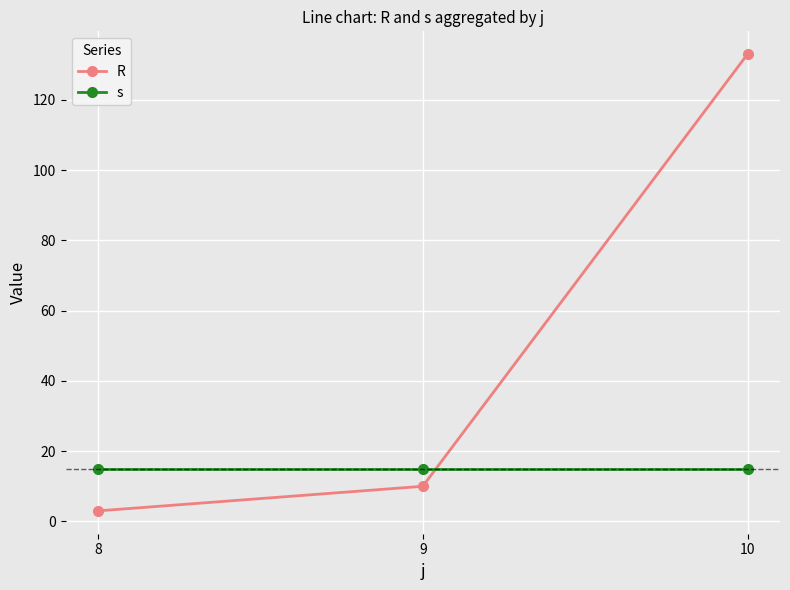

The s series shows 22 at 10. True or false?

False